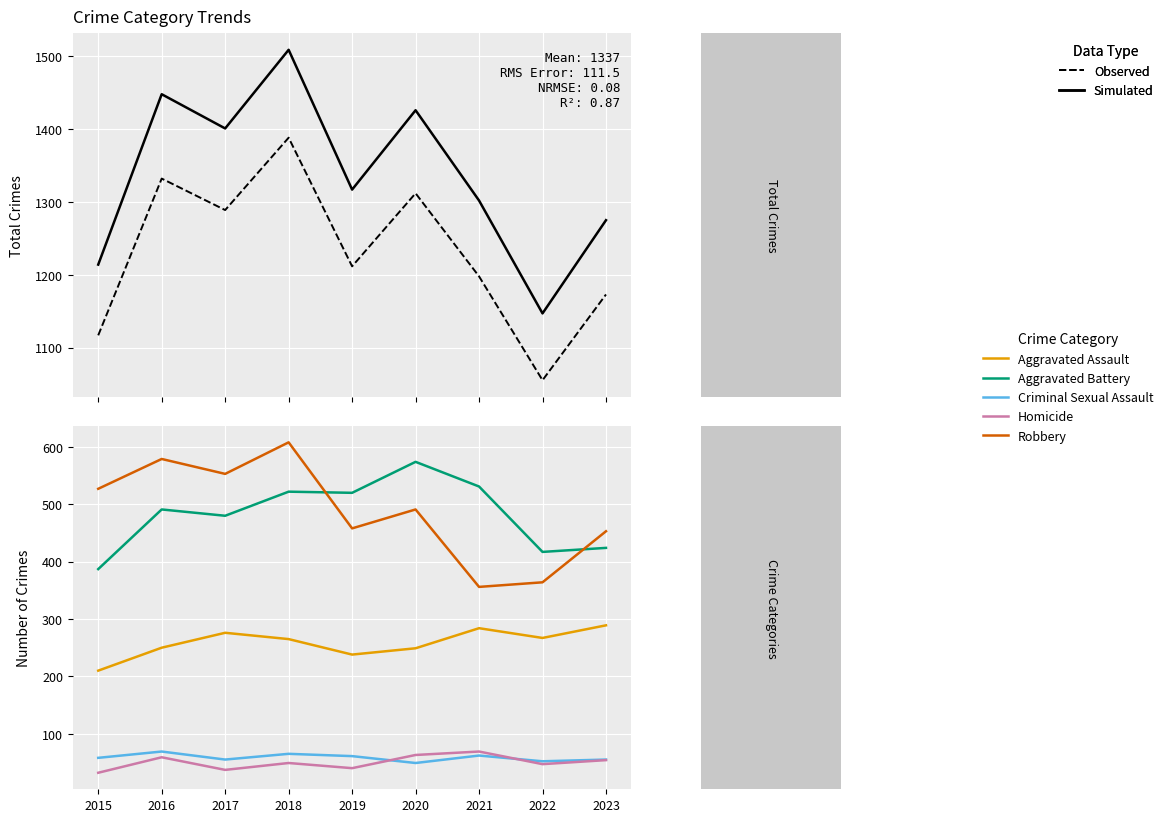

How many interior local peaks does the Aggravated Assault series have?

2